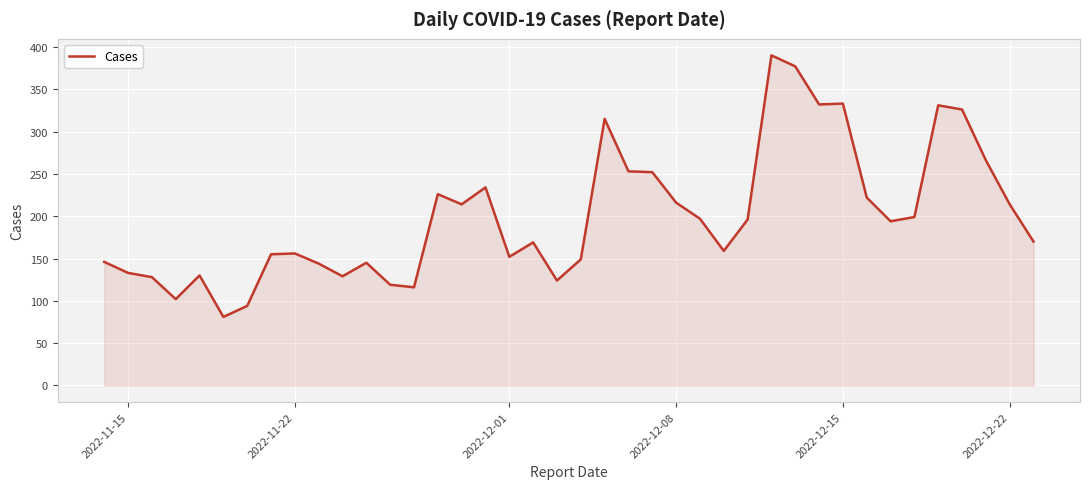

What is the smallest value displayed?

81